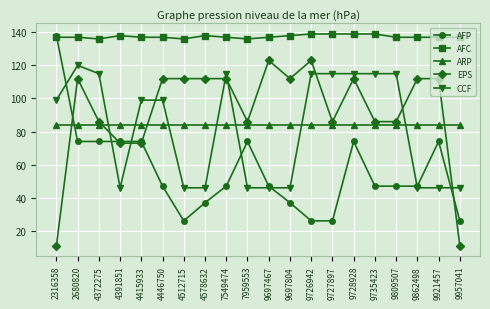

Where do AFP and ARP first cross each other?

2316358 and 2680820